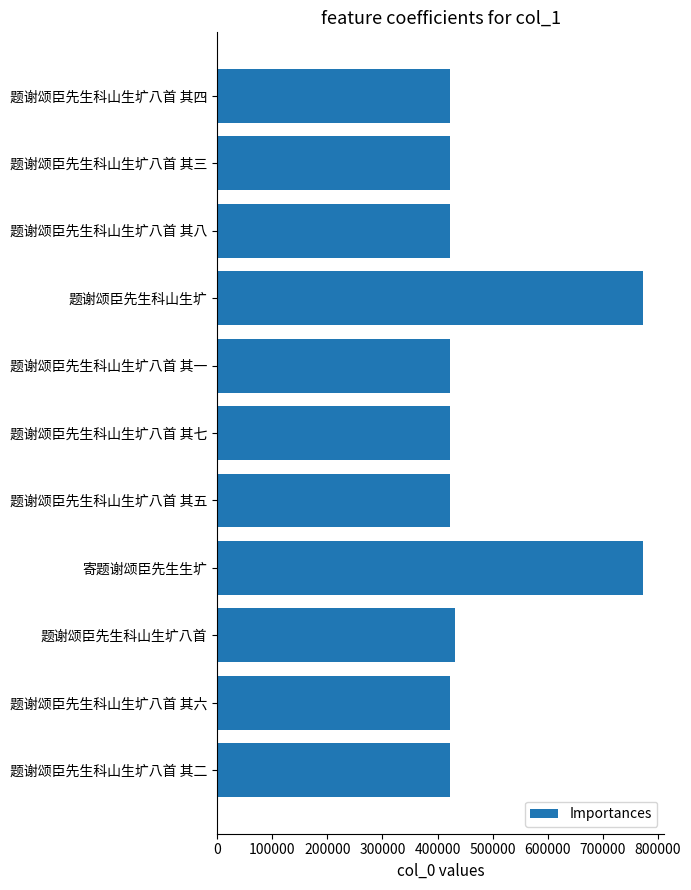

Approximately how many times larger is the value at 700000 compared to 200000?

1.8